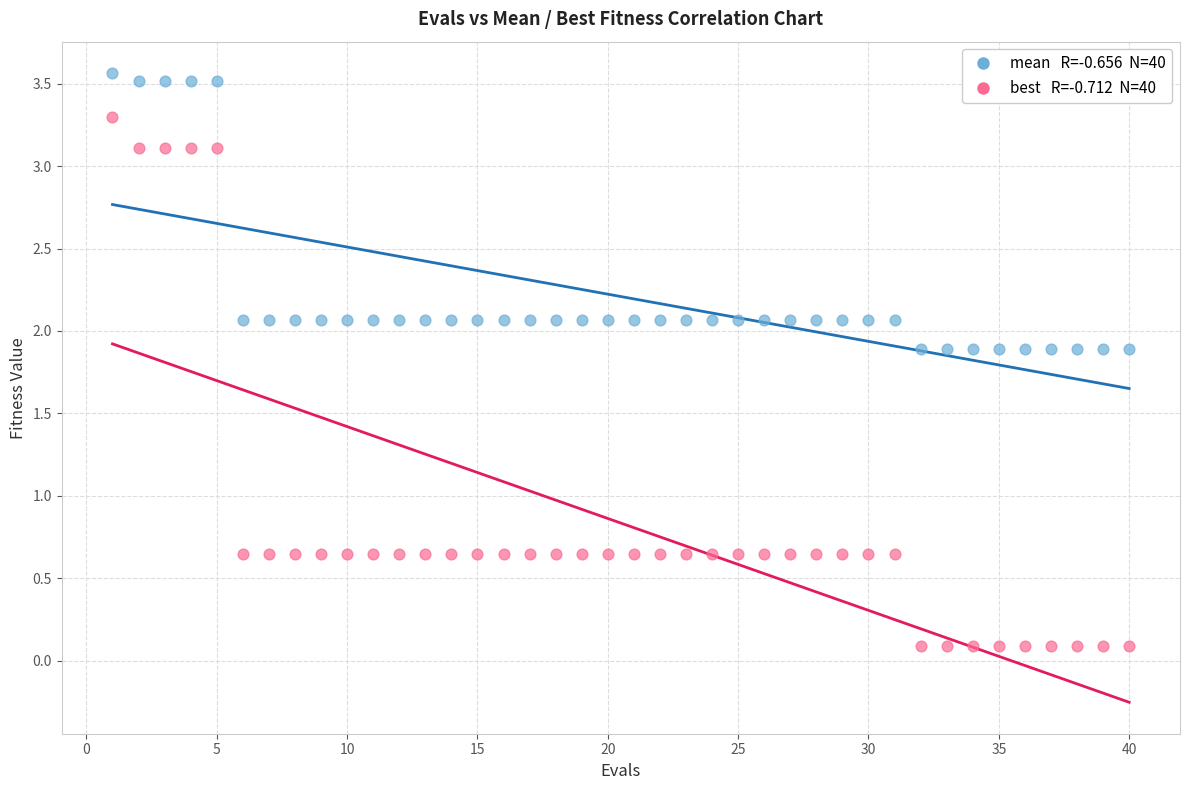

Across all data points, what is the range of X values (max minus min)?

39.0